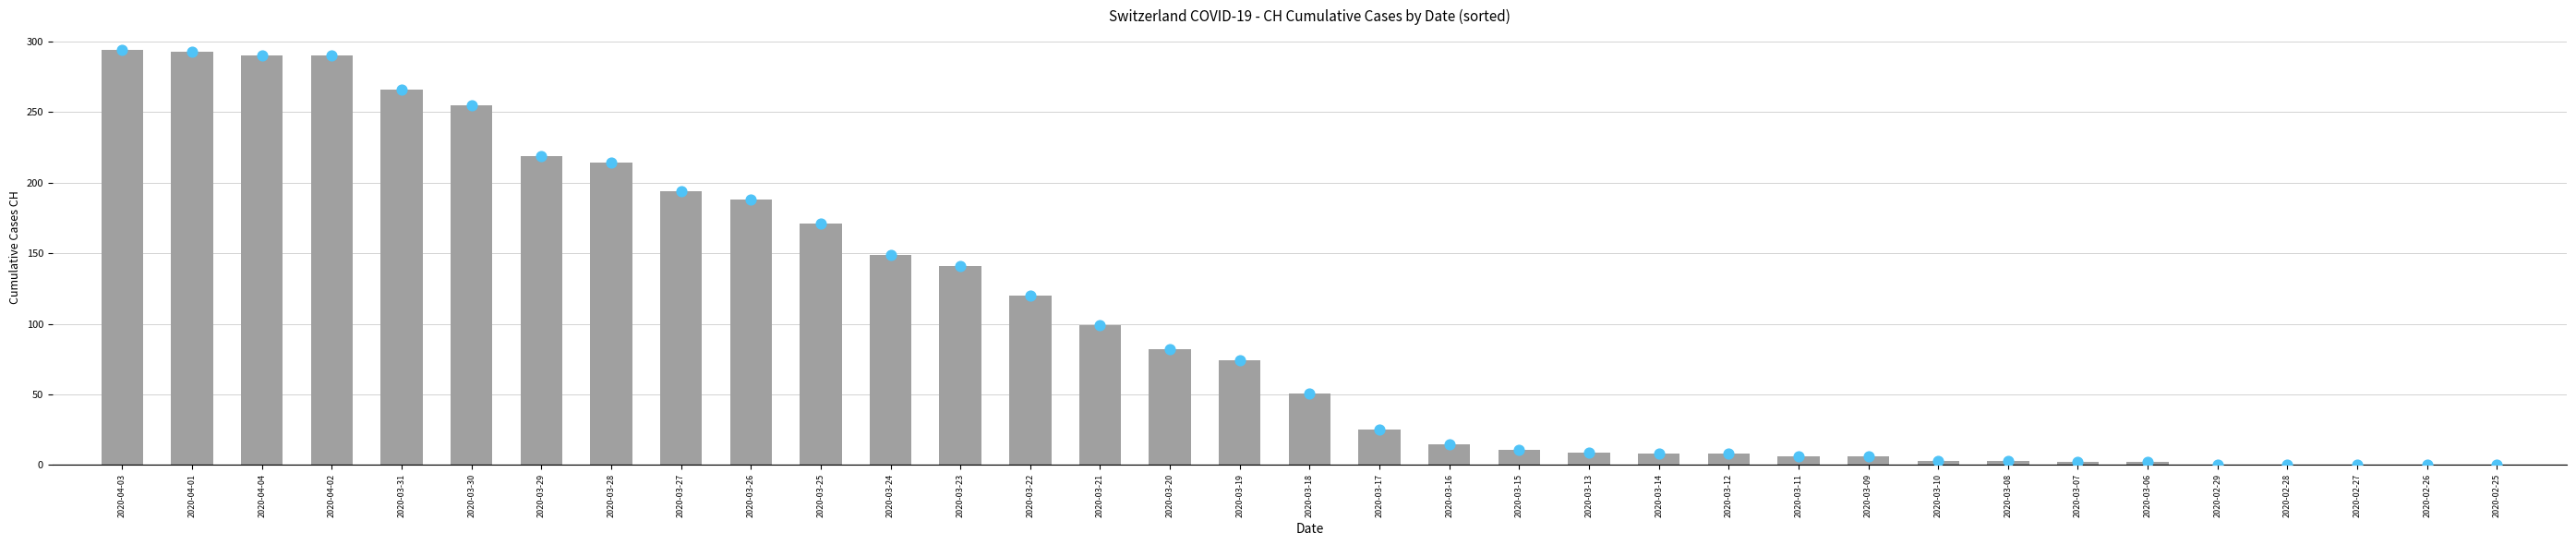

Approximately how many times larger is the value at 2020-04-04 compared to 2020-03-06?

145.0